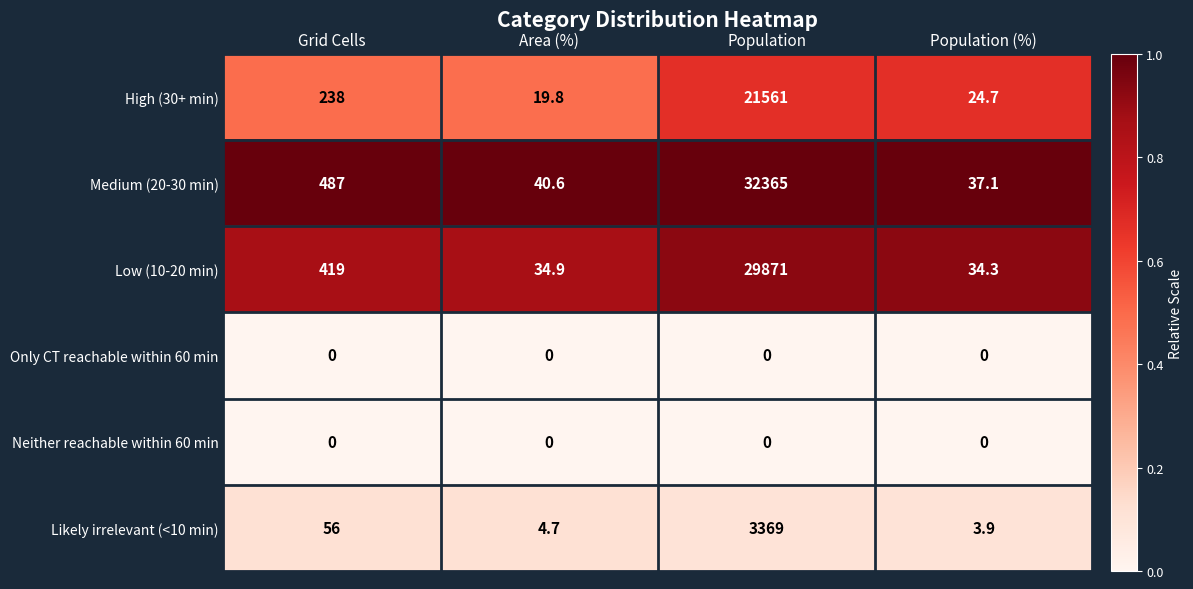

Read the High (30+ min) value at Population.

21561.0